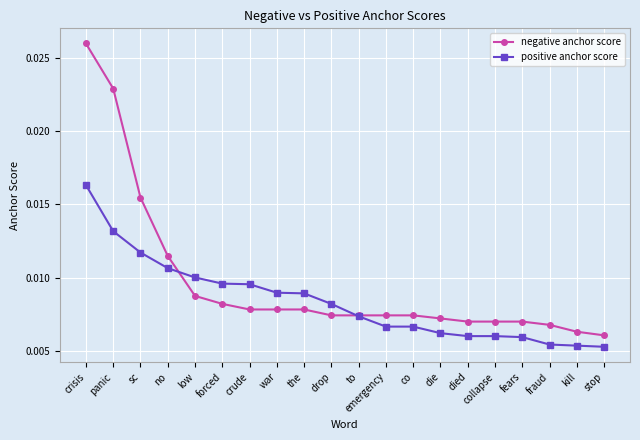

Which series has the widest spread of values?

negative anchor score